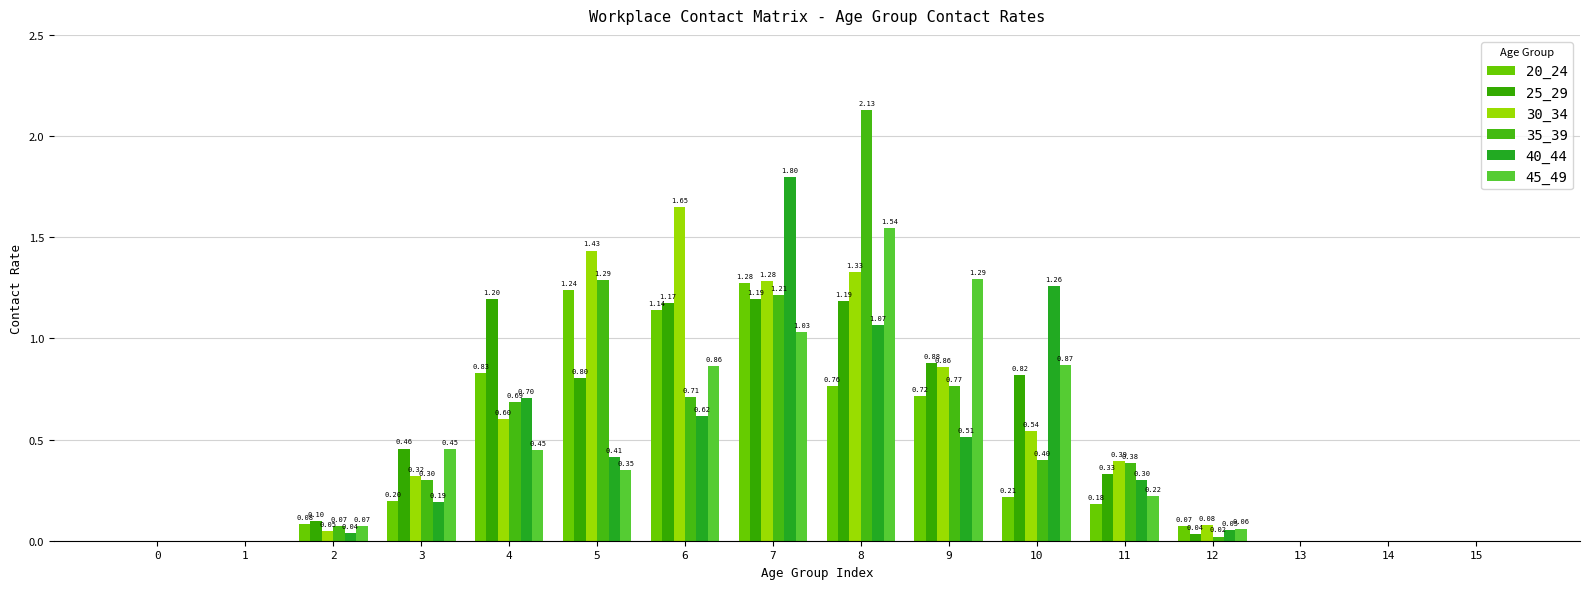

Rank the series at 11 from highest to lowest value.

30_34, 35_39, 25_29, 40_44, 45_49, 20_24